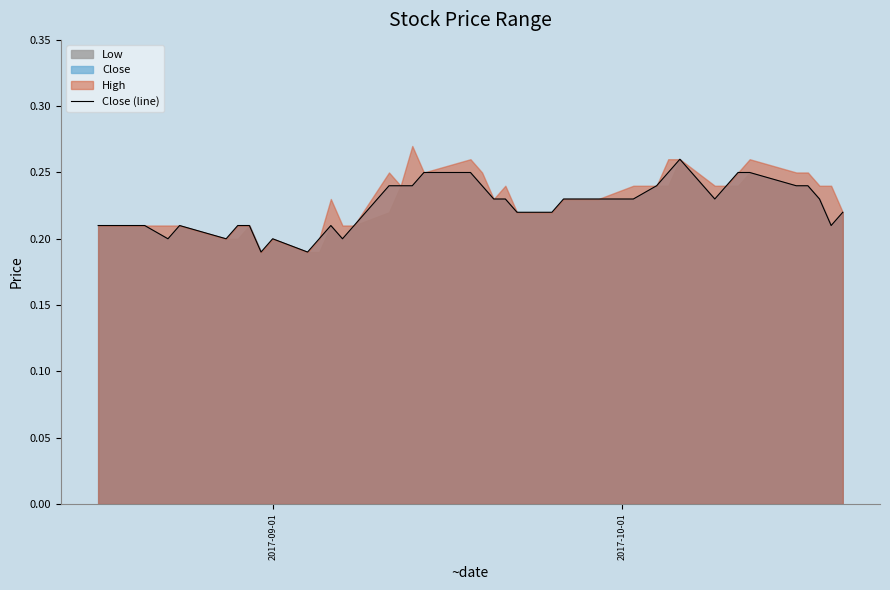

True or false: the data has more than 0 interior local peaks.

True